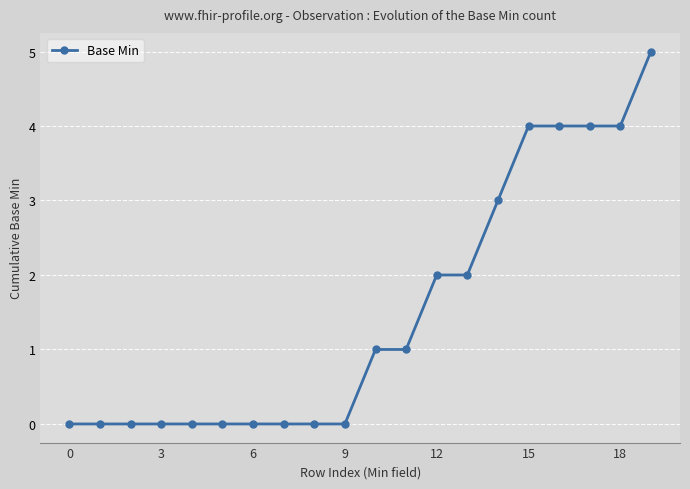

What is the greatest value displayed?

5